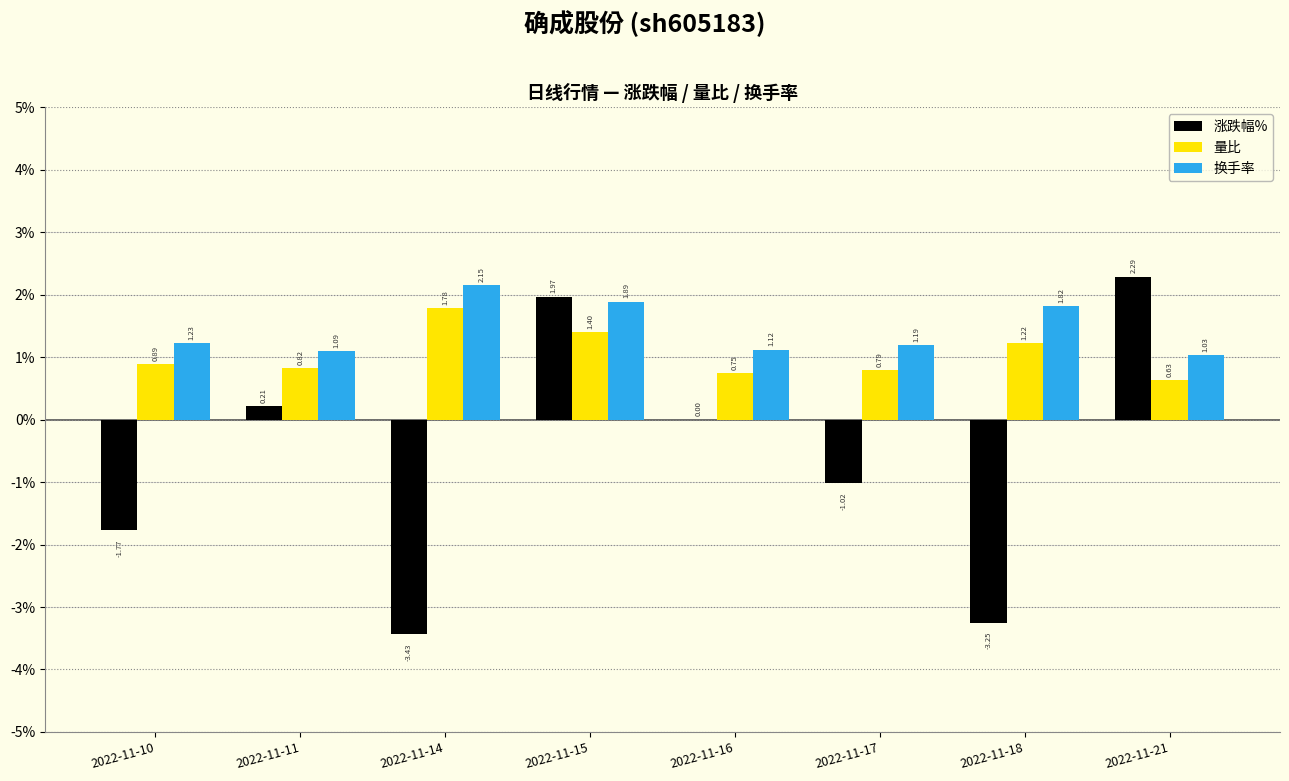

Count the number of categories in the chart.

8